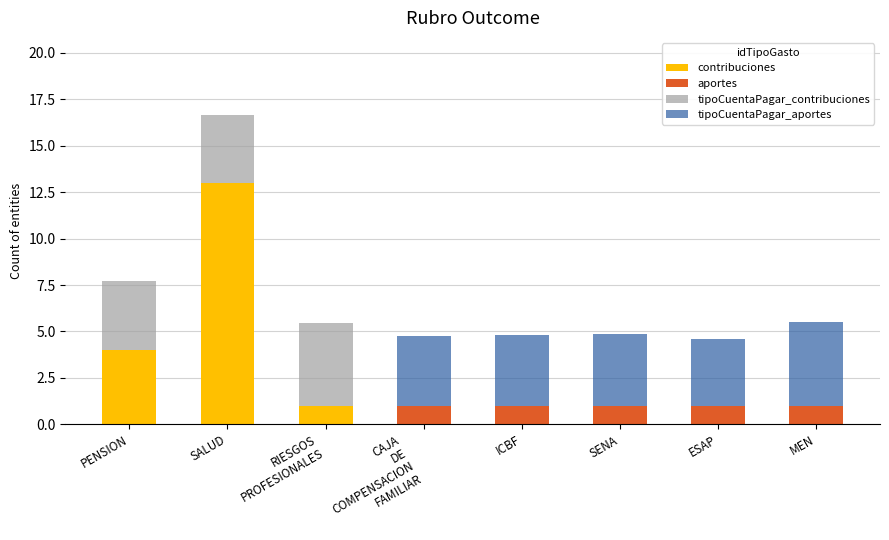

At which category is the sum across all series the highest?

SALUD